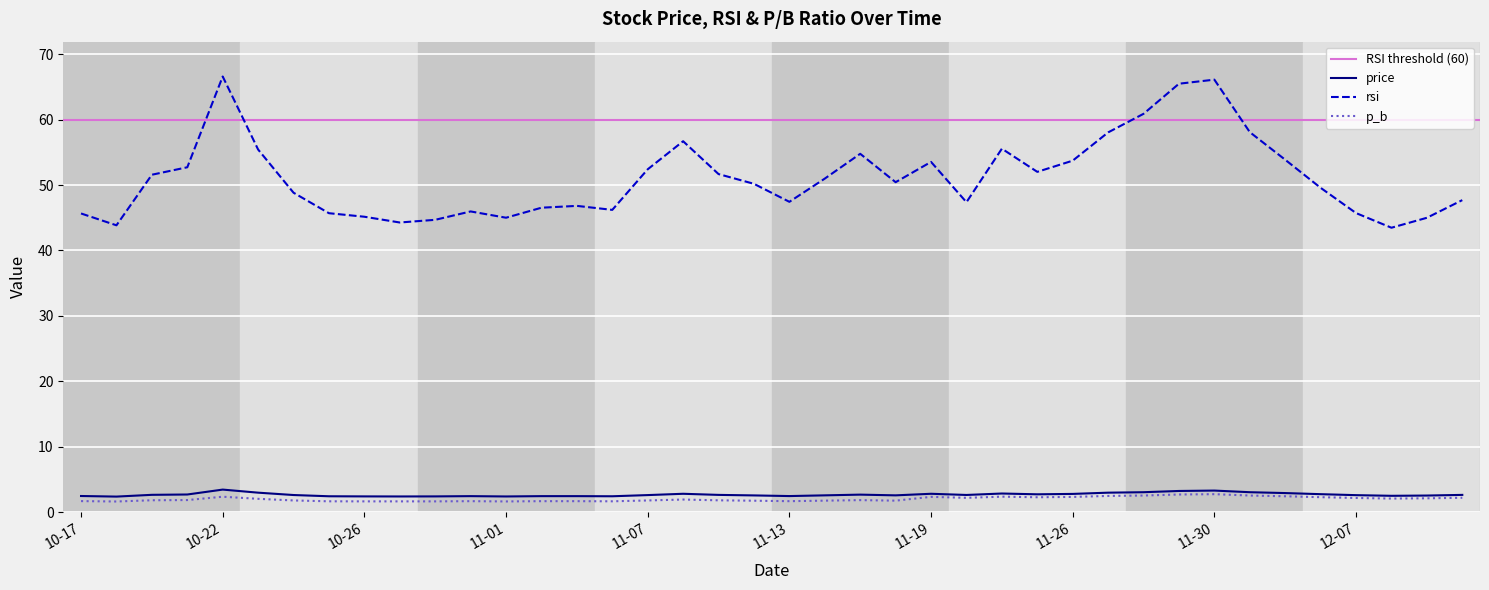

True or false: price and p_b intersect in this chart.

False